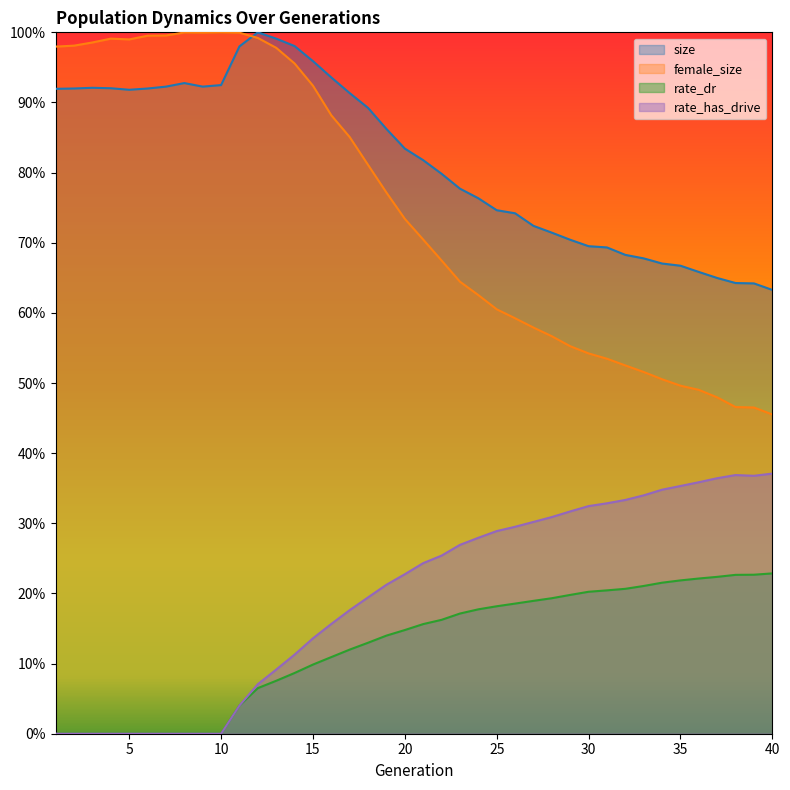

List the labels in order of size value, largest first.

12, 13, 14, 11, 15, 16, 8, 10, 9, 7, 3, 4, 2, 6, 1, 5, 17, 18, 19, 20, 21, 22, 23, 24, 25, 26, 27, 28, 29, 30, 31, 32, 33, 34, 35, 36, 37, 38, 39, 40